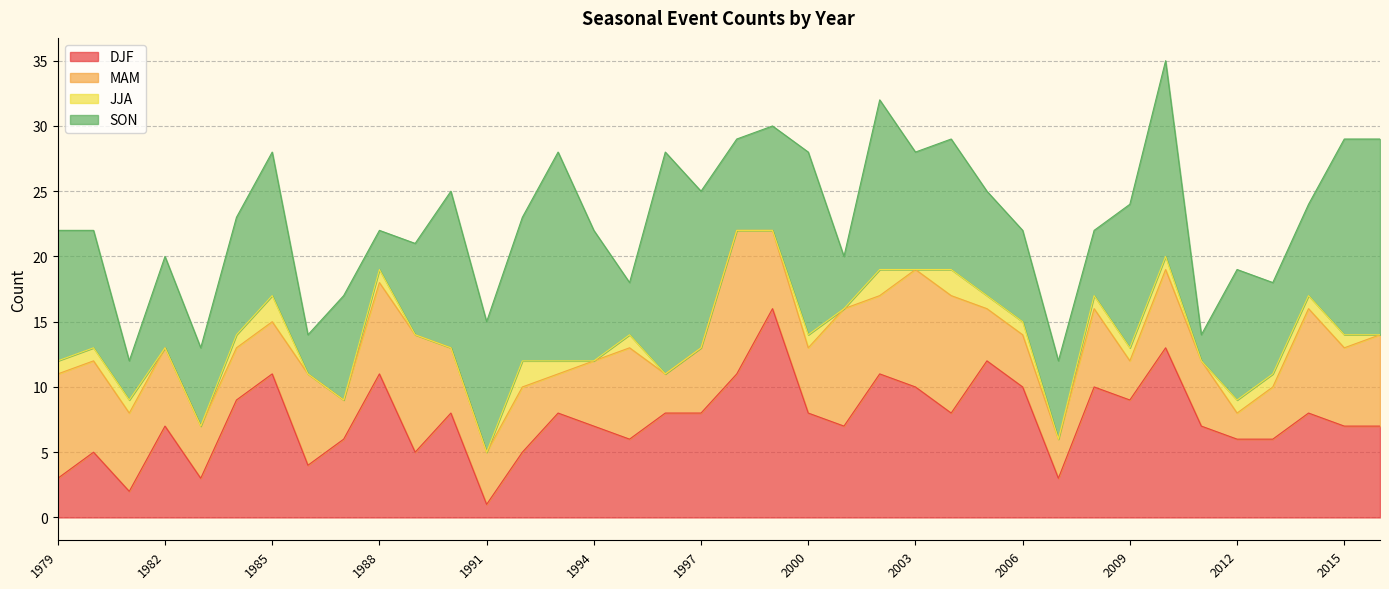

How many interior local peaks does the JJA series have?

7